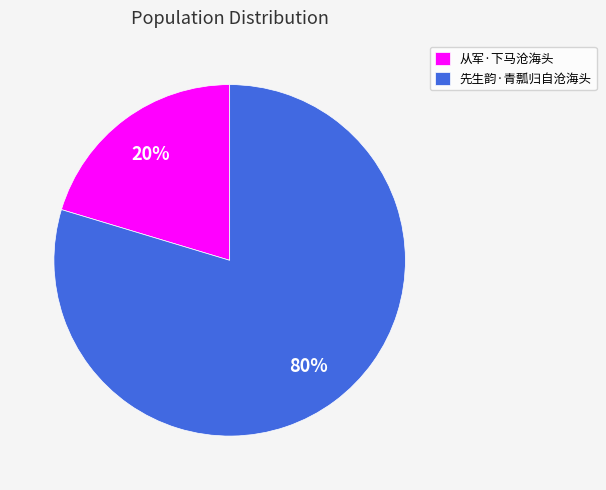

What is the largest slice in the pie chart?

先生韵·青瓢归自沧海头